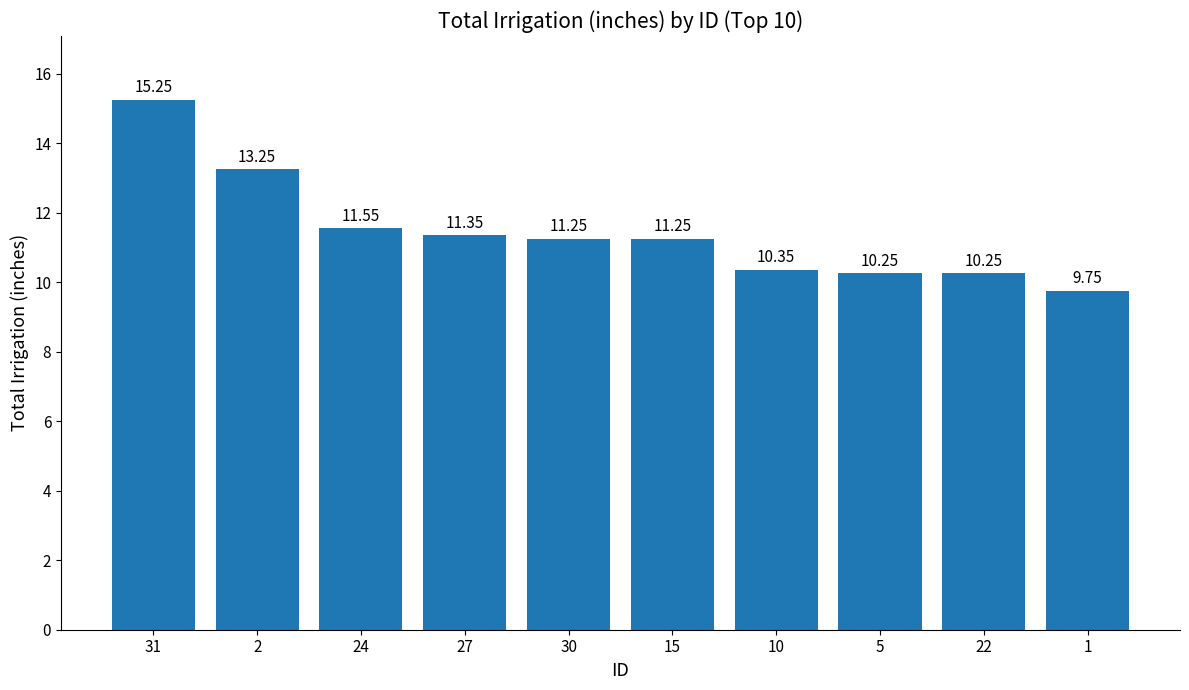

What is the ratio of the value at 24 to the value at 22?

1.1